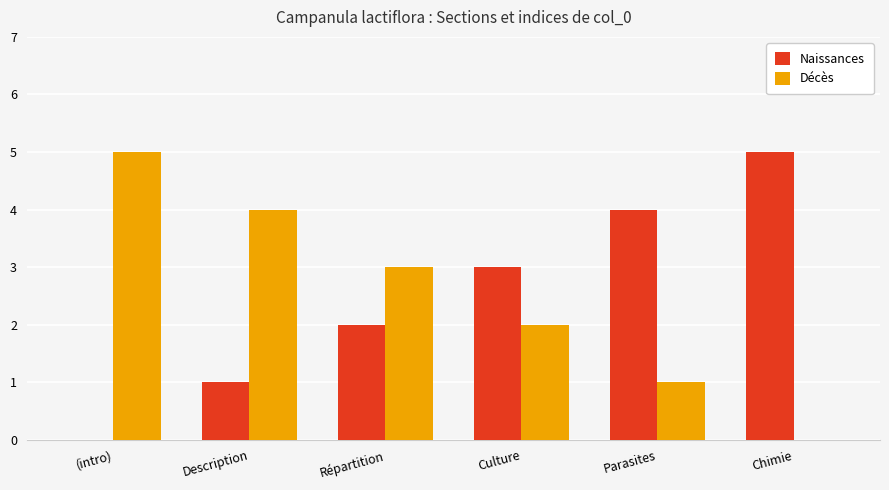

What value does the Décès series have at Culture?

2